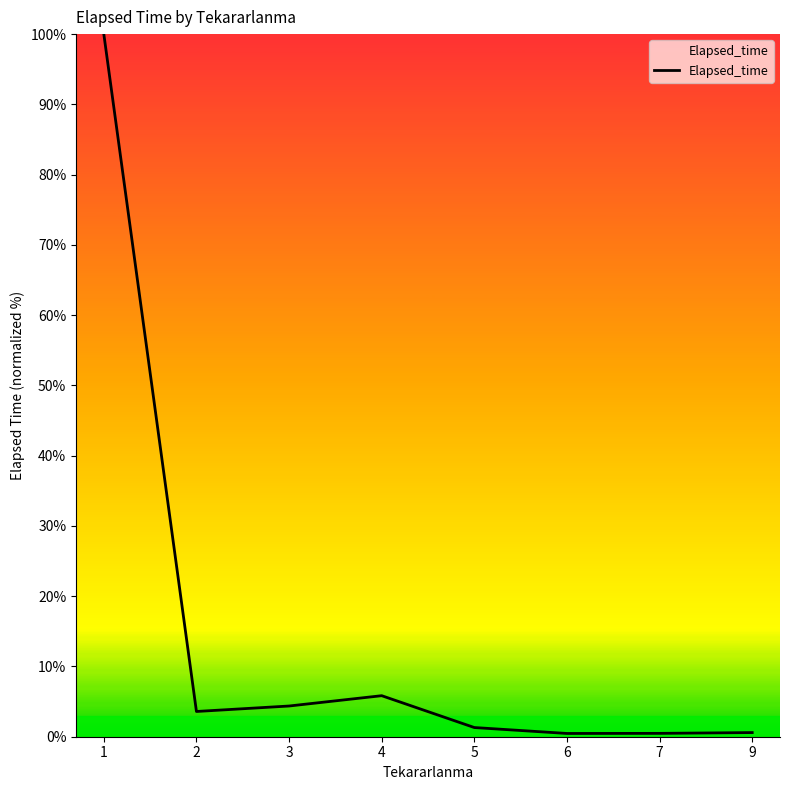

What is the greatest value displayed?

100.0